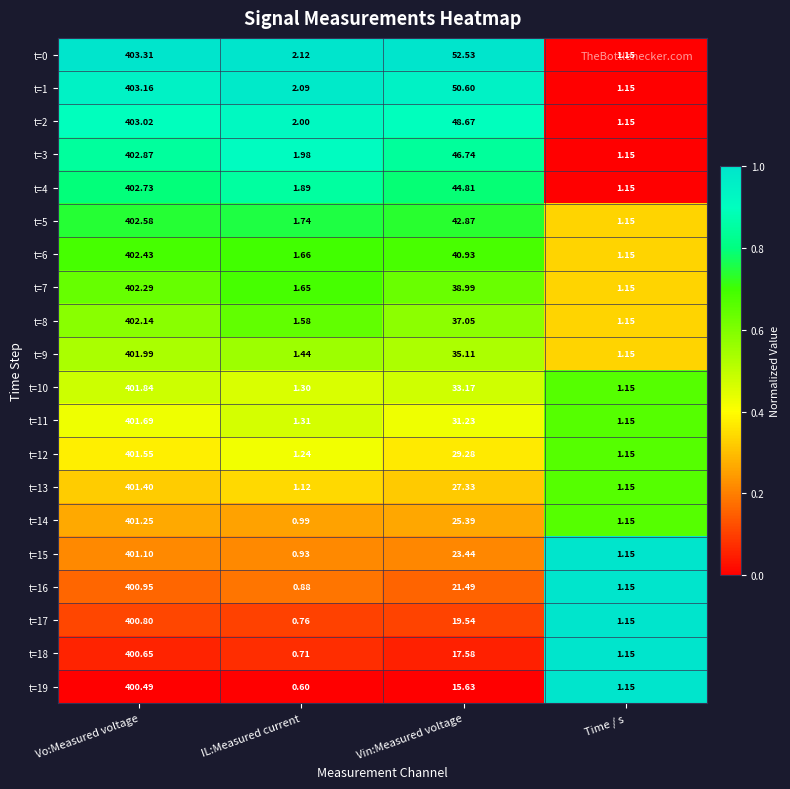

At which label does t=8 reach its minimum?

Time / s